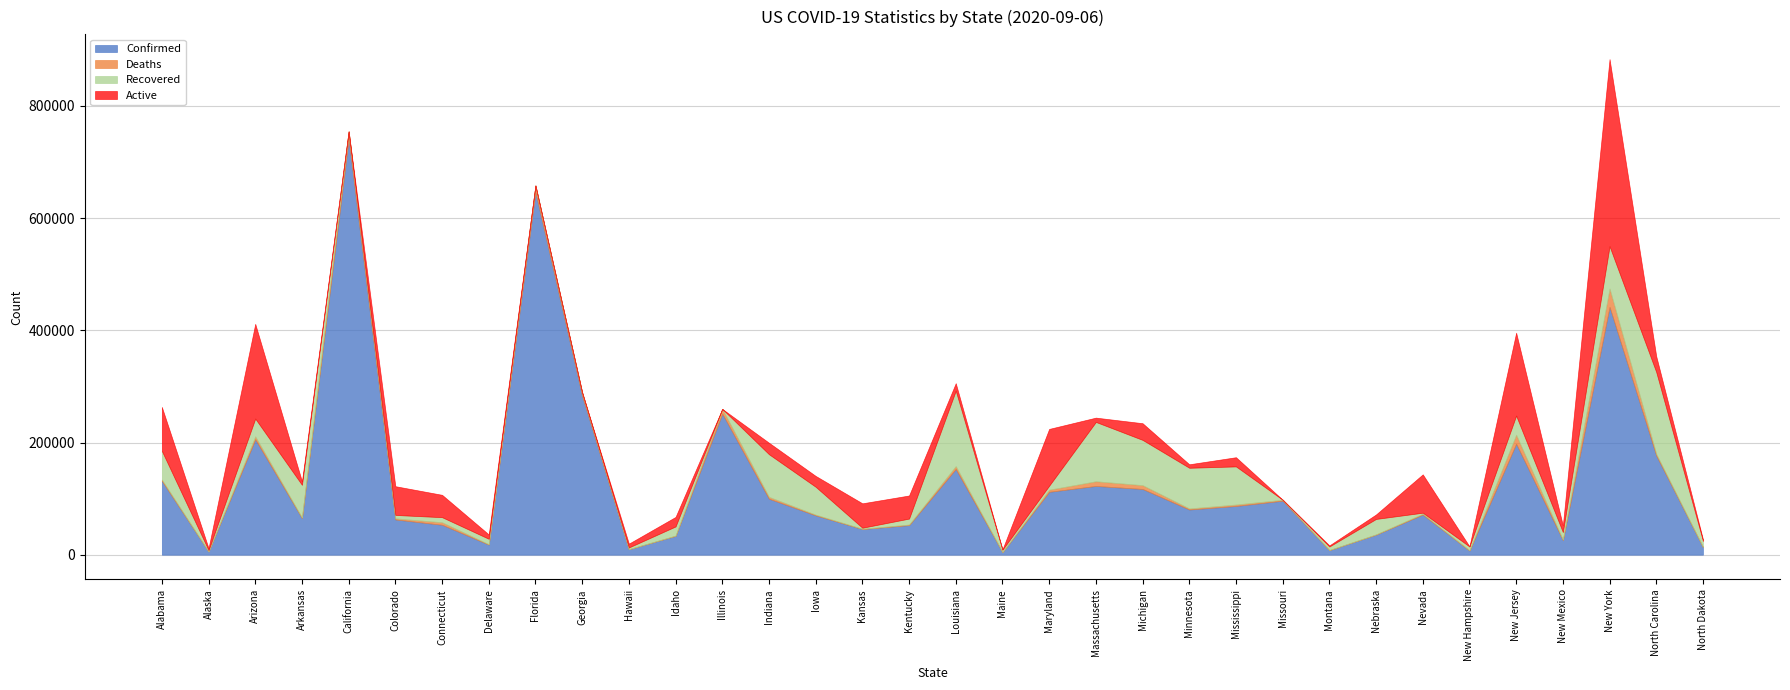

Reading right to left, list all the values displayed in this chart.

Confirmed: North Dakota=13761	North Carolina=176901	New York=441748	New Mexico=26107	New Jersey=197871	New Hampshire=7447	Nevada=71610	Nebraska=35886	Montana=8264	Missouri=96287	Mississippi=86888	Minnesota=80587	Michigan=117191	Massachusetts=122562	Maryland=112119	Maine=4683	Louisiana=152868	Kentucky=52774	Kansas=45794	Iowa=70215	Indiana=99804	Illinois=251515	Idaho=33664	Hawaii=9855	Georgia=283199	Florida=646431	Delaware=18043	Connecticut=53365	Colorado=62829	California=741080	Arkansas=65377	Arizona=205767	Alaska=5807	Alabama=131690
Deaths: North Dakota=156	North Carolina=2890	New York=32821	New Mexico=803	New Jersey=15989	New Hampshire=433	Nevada=1389	Nebraska=404	Montana=117	Missouri=1710	Mississippi=2584	Minnesota=1909	Michigan=6806	Massachusetts=8355	Maryland=3799	Maine=134	Louisiana=5093	Kentucky=996	Kansas=482	Iowa=1167	Indiana=3325	Illinois=8390	Idaho=385	Hawaii=85	Georgia=6037	Florida=11849	Delaware=624	Connecticut=4468	Colorado=1987	California=13630	Arkansas=894	Arizona=5221	Alaska=42	Alabama=2276
Recovered: North Dakota=10821	North Carolina=145884	New York=75425	New Mexico=13460	New Jersey=34169	New Hampshire=6766	Nevada=1853	Nebraska=27473	Montana=6243	Missouri=0	Mississippi=67918	Minnesota=72463	Michigan=80678	Massachusetts=105769	Maryland=7103	Maine=4049	Louisiana=134432	Kentucky=10613	Kansas=1785	Iowa=49723	Indiana=76023	Illinois=0	Idaho=16339	Hawaii=2931	Georgia=0	Florida=0	Delaware=9696	Connecticut=9049	Colorado=6049	California=0	Arkansas=58295	Arizona=31721	Alaska=2323	Alabama=51154
Active: North Dakota=2654	North Carolina=28127	New York=333502	New Mexico=11844	New Jersey=147713	New Hampshire=248	Nevada=68368	Nebraska=8009	Montana=1904	Missouri=0	Mississippi=16386	Minnesota=6215	Michigan=29707	Massachusetts=7668	Maryland=101217	Maine=500	Louisiana=13343	Kentucky=41165	Kansas=43527	Iowa=19325	Indiana=20456	Illinois=0	Idaho=16940	Hawaii=6839	Georgia=0	Florida=0	Delaware=7723	Connecticut=39848	Colorado=51250	California=0	Arkansas=6188	Arizona=168825	Alaska=3442	Alabama=78260